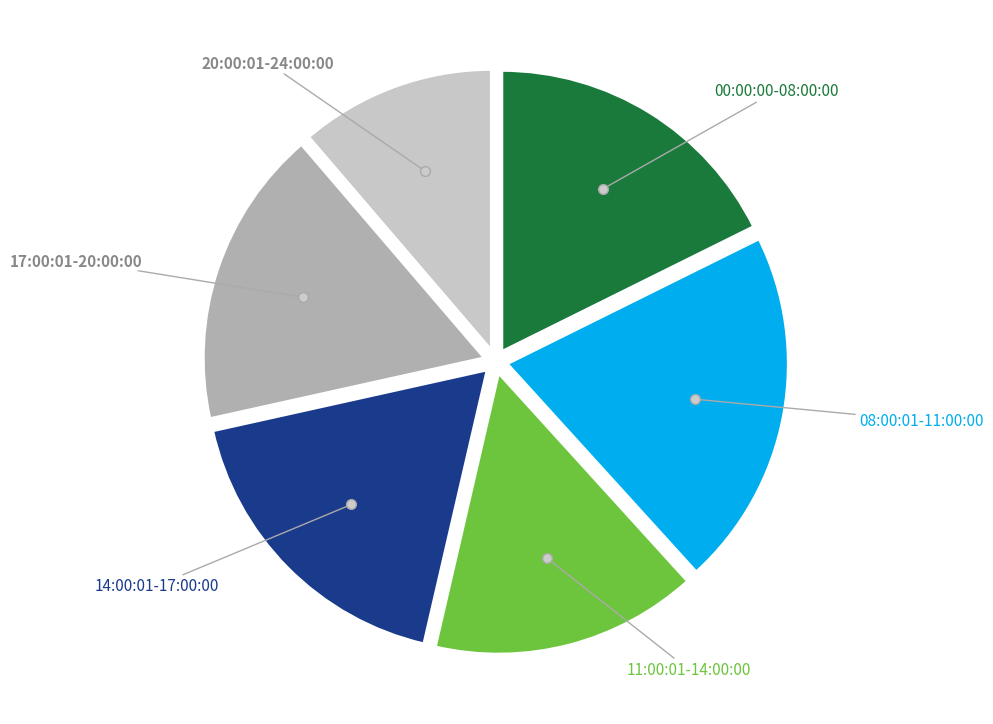

Is there any slice that represents more than half of the pie?

No